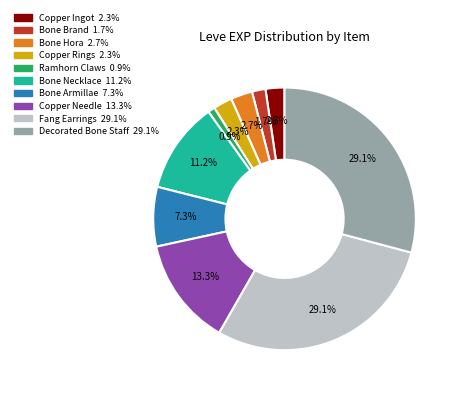

What is the total percentage of Fang Earrings and Bone Brand?

30.8%